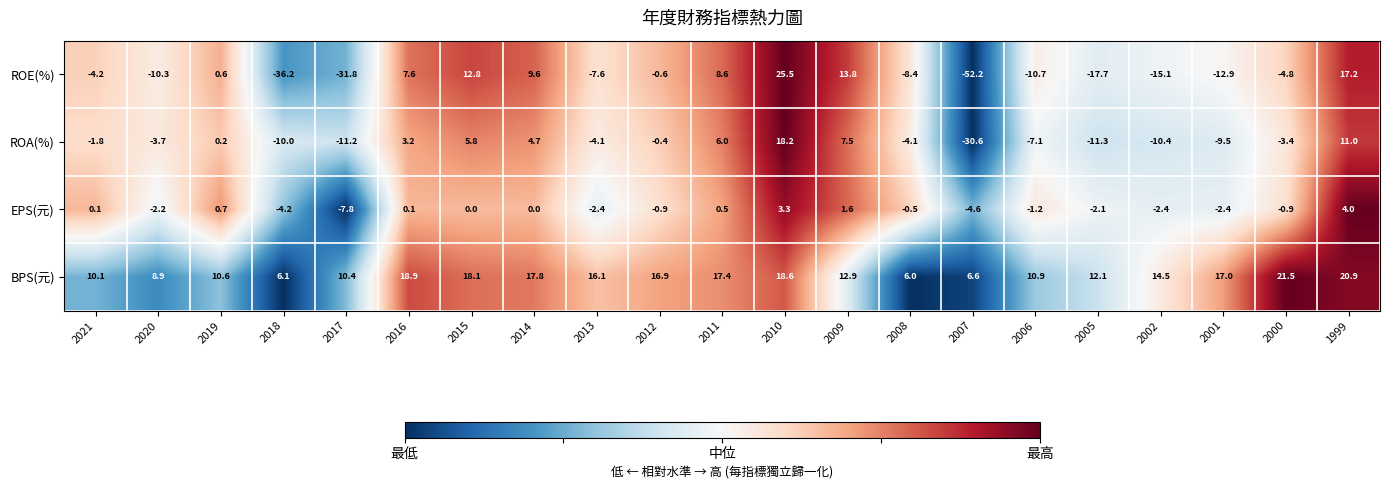

What is the difference between the second highest and minimum values in the ROA(%) series?

41.6